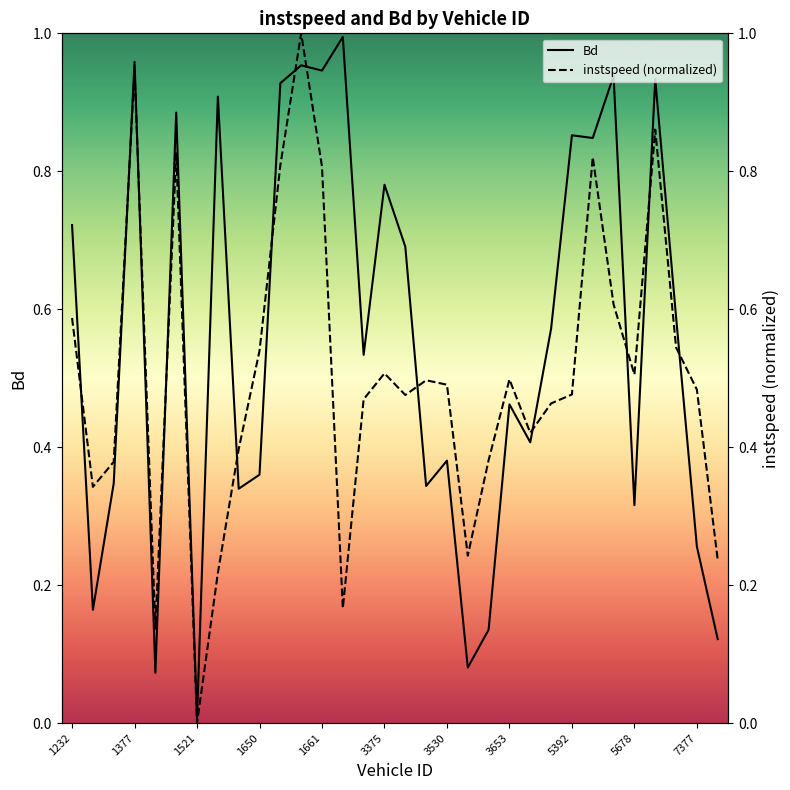

List the series in order of their peak value, lowest first.

Bd, instspeed